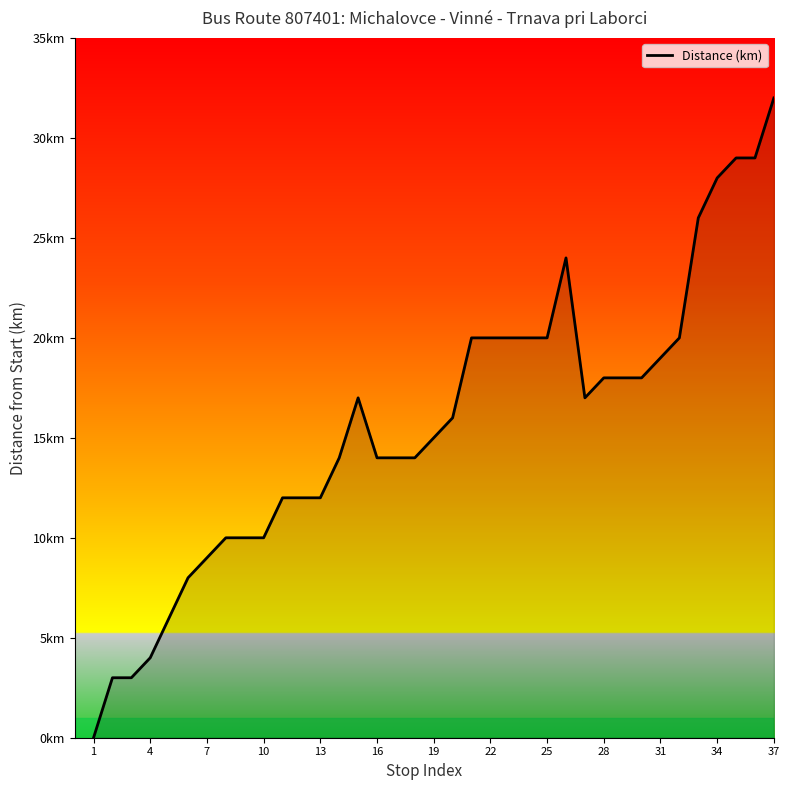

What is the value of the 5th point from the left?

6